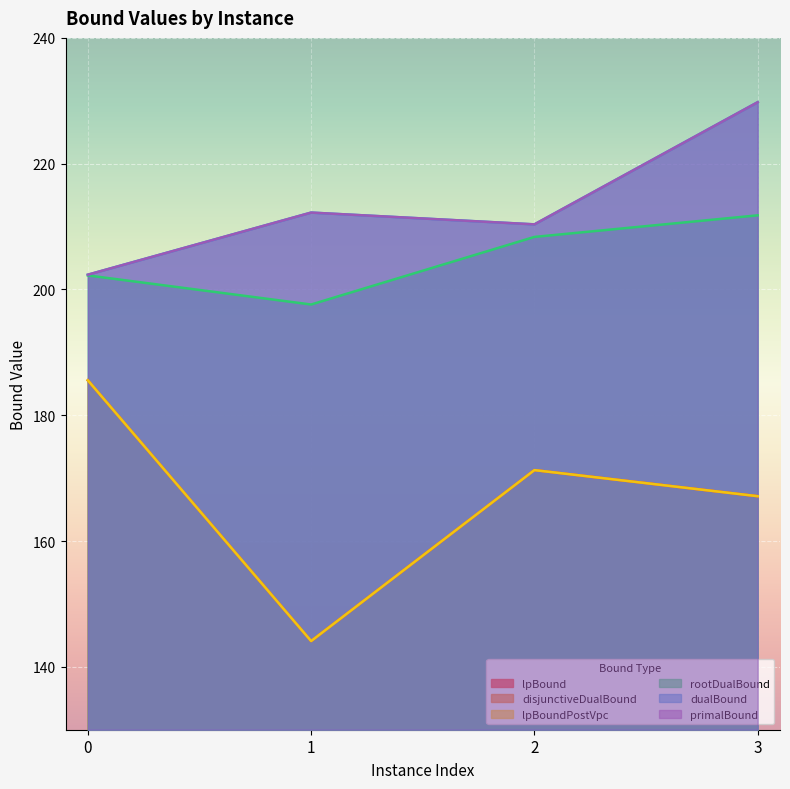

True or false: disjunctiveDualBound and lpBoundPostVpc intersect in this chart.

False